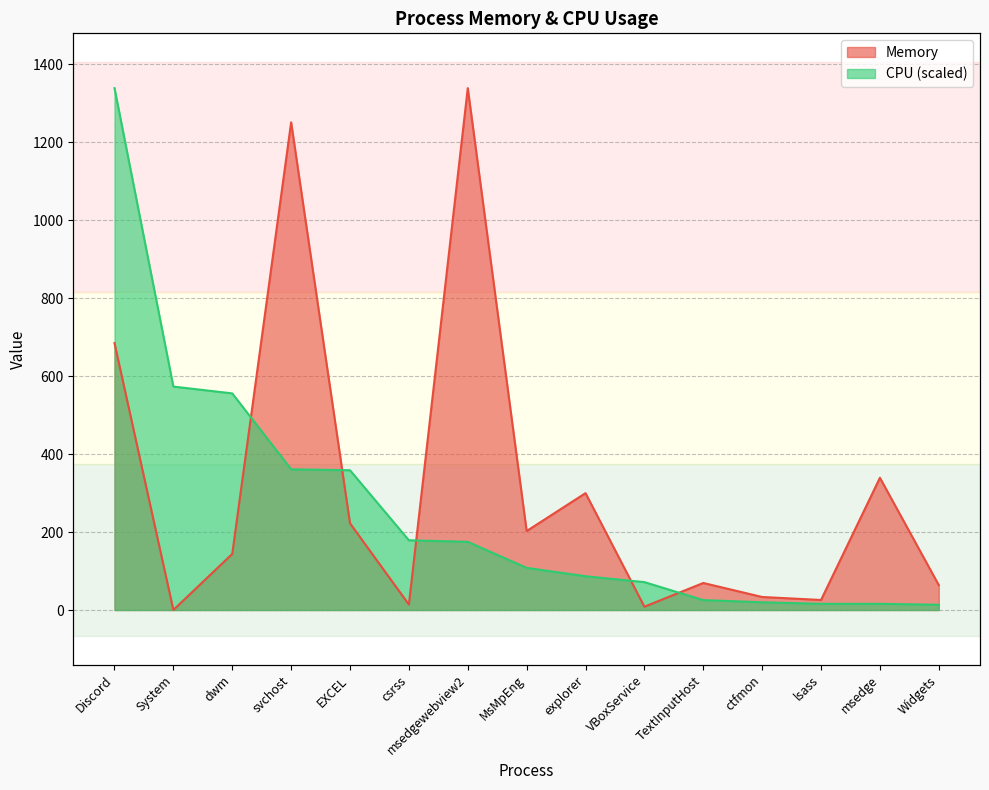

What is the total value across all series at lsass?

41.6